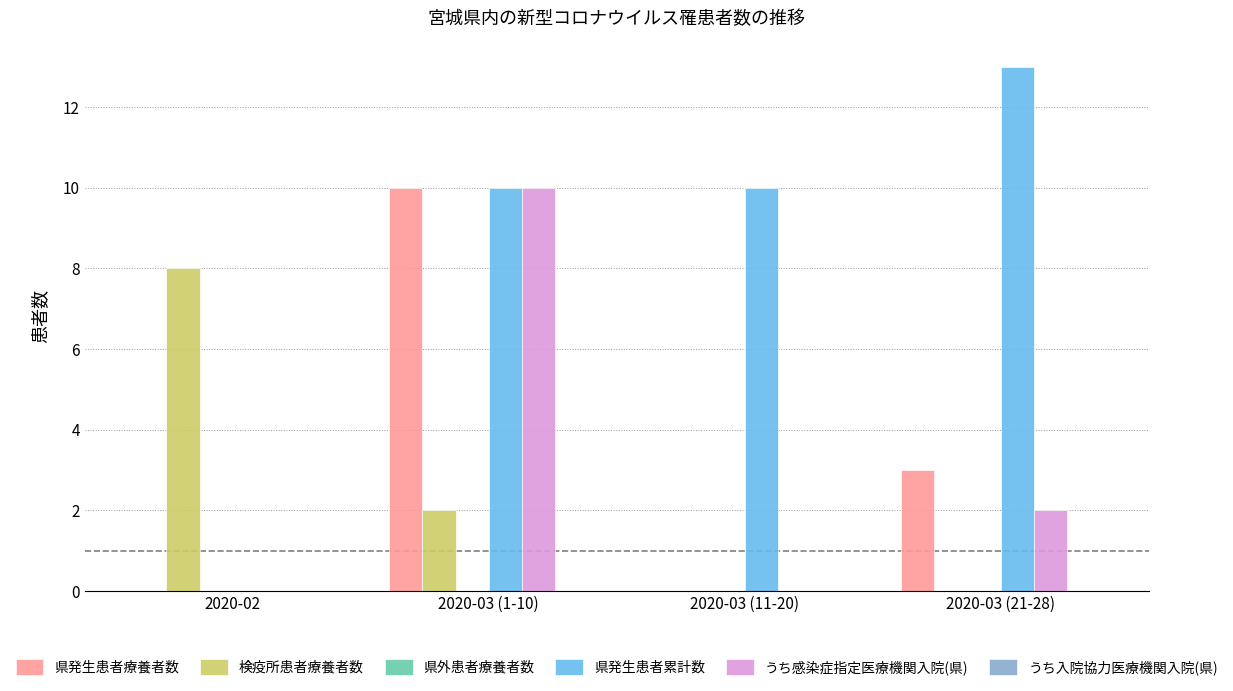

Reading right to left, what are all the values shown in this chart?

県発生患者療養者数: 2020-03 (21-28)=3	2020-03 (11-20)=0	2020-03 (1-10)=10	2020-02=0
検疫所患者療養者数: 2020-03 (21-28)=0	2020-03 (11-20)=0	2020-03 (1-10)=2	2020-02=8
県発生患者累計数: 2020-03 (21-28)=13	2020-03 (11-20)=10	2020-03 (1-10)=10	2020-02=0
うち感染症指定医療機関入院(県): 2020-03 (21-28)=2	2020-03 (11-20)=0	2020-03 (1-10)=10	2020-02=0